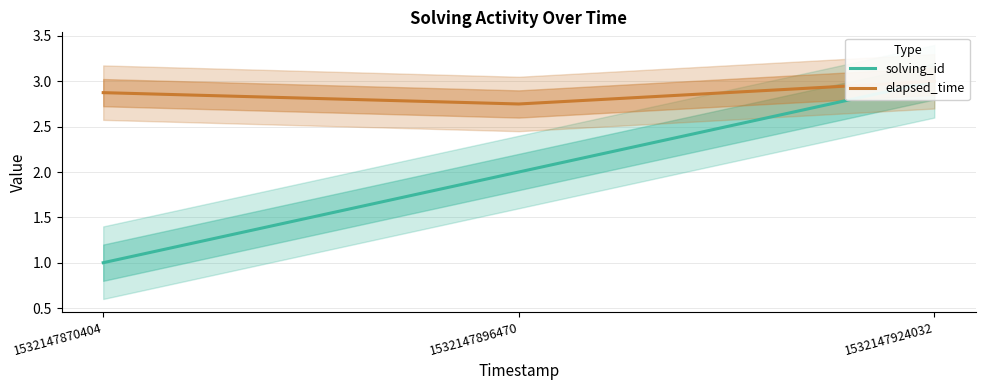

Which series has the largest total across all categories?

elapsed_time